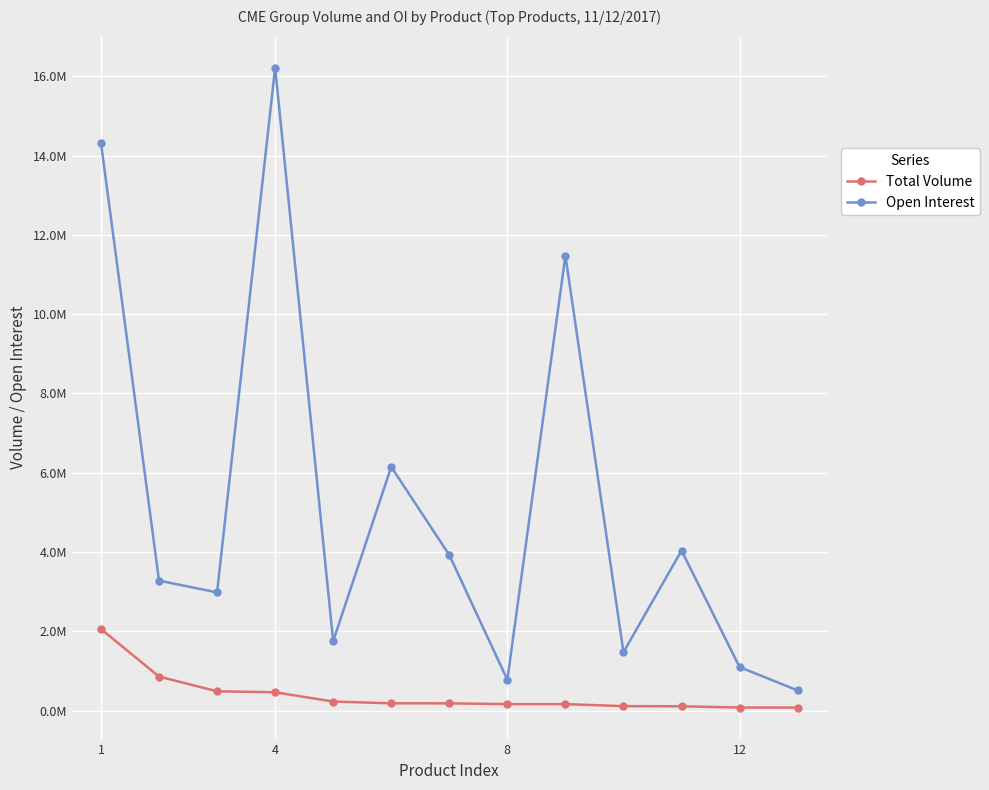

Does the chart have visible grid lines?

Yes